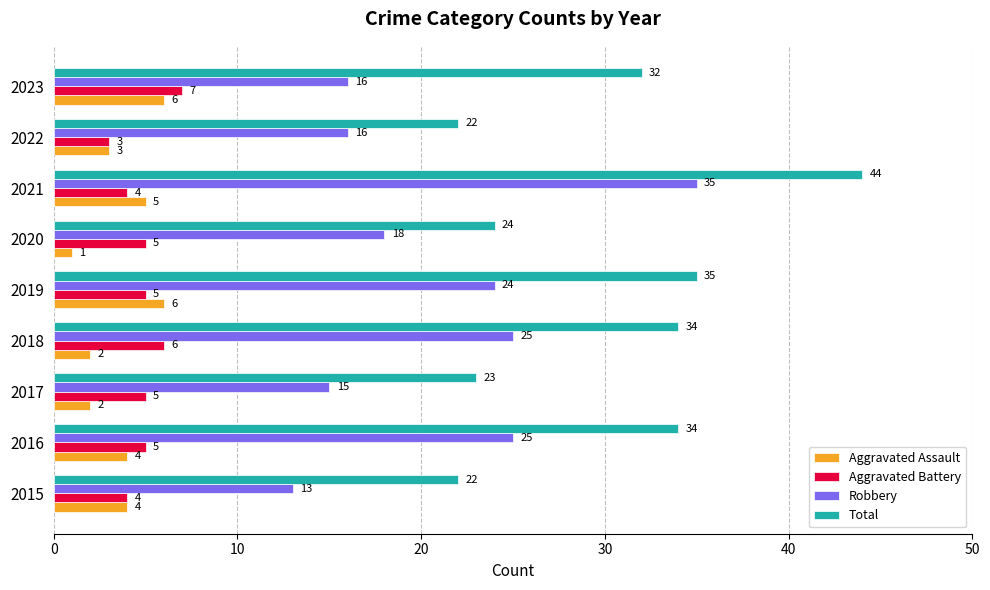

At which label does Robbery reach its peak?

2021